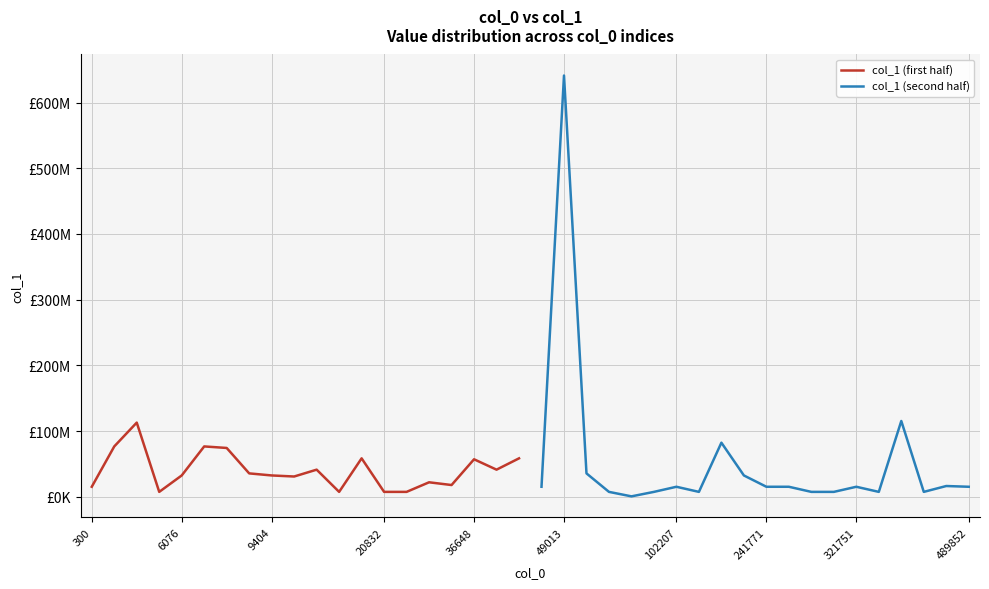

Which series has the largest total across all categories?

col_1 (second half)